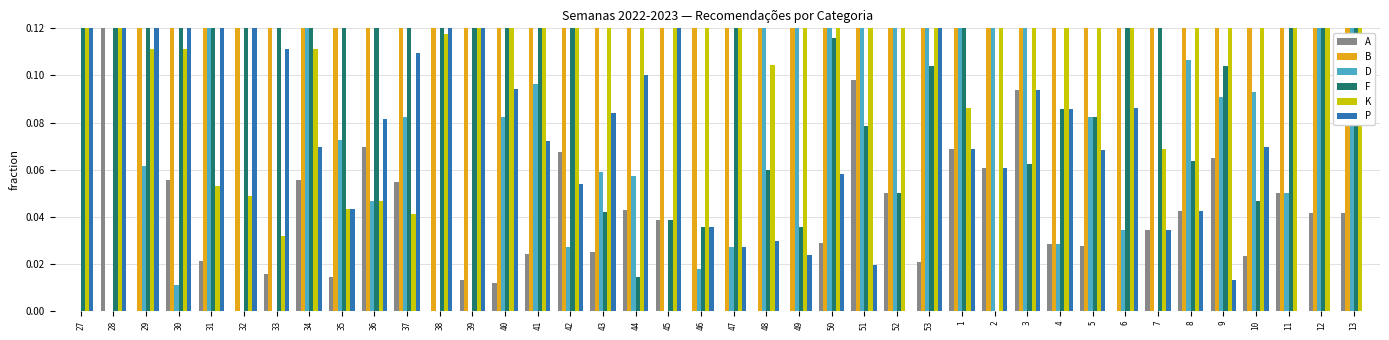

What is the difference between the maximum and second lowest values in the K series?

0.3